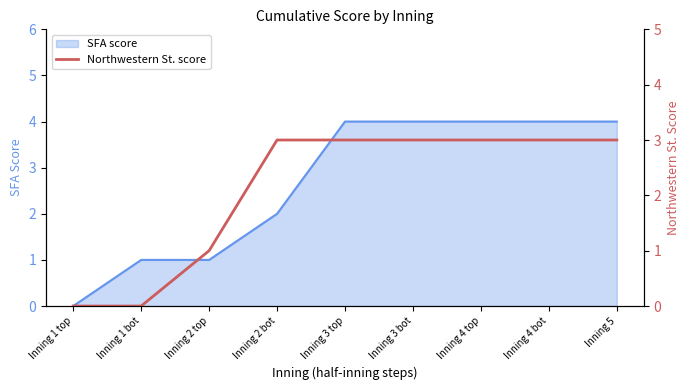

What is the label of the 2nd point from the left?

Inning 1 bot